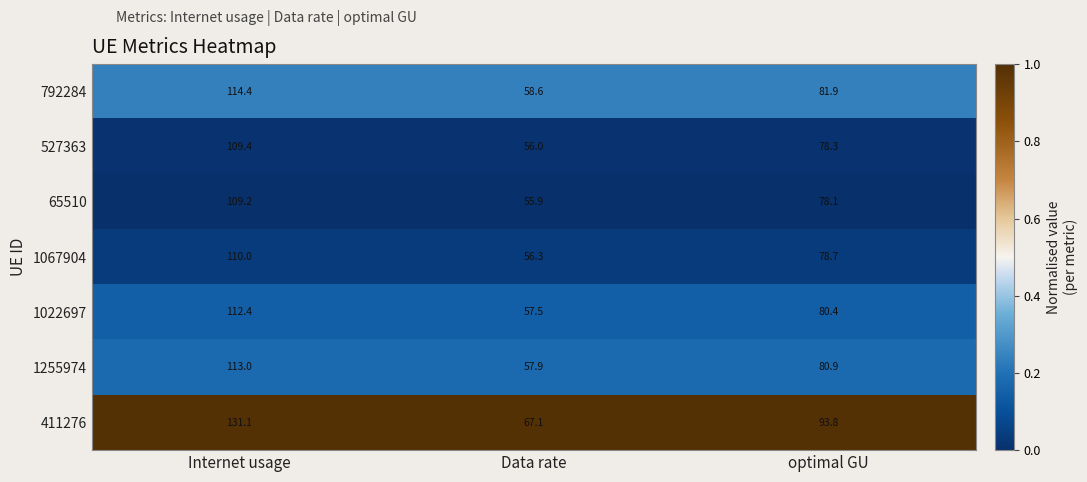

Reading left to right, extract all data points from this chart.

792284: Internet usage=114.4	Data rate=58.6	optimal GU=81.9
527363: Internet usage=109.4	Data rate=56.0	optimal GU=78.3
65510: Internet usage=109.2	Data rate=55.9	optimal GU=78.1
1067904: Internet usage=110.0	Data rate=56.3	optimal GU=78.7
1022697: Internet usage=112.4	Data rate=57.5	optimal GU=80.4
1255974: Internet usage=113.0	Data rate=57.9	optimal GU=80.9
411276: Internet usage=131.1	Data rate=67.1	optimal GU=93.8